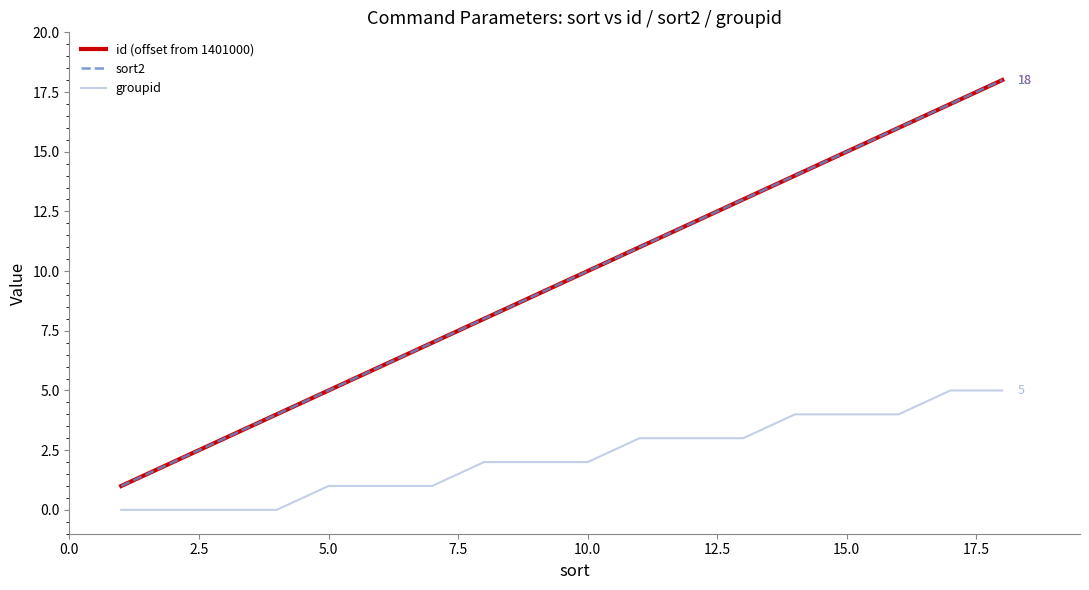

Does the chart display data point markers on the line(s)?

No